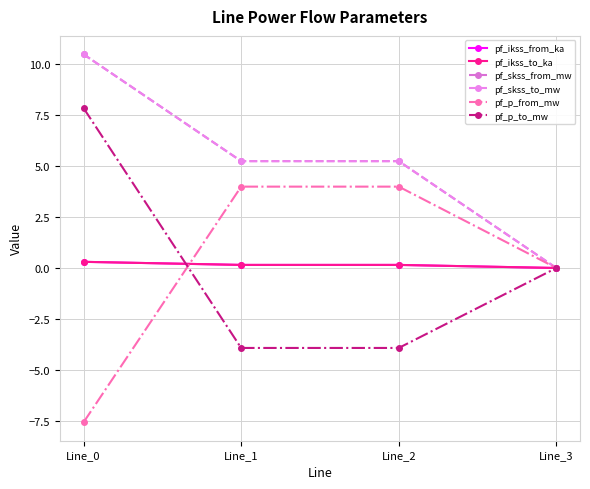

What is the difference between the pf_skss_to_mw values at Line_3 and Line_2?

5.2